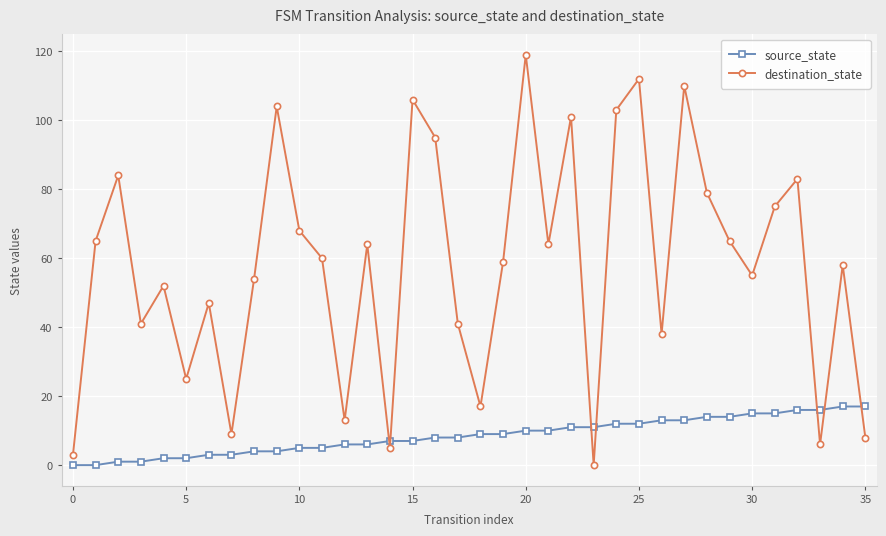

At how many categories does at least one series exceed 90?

8